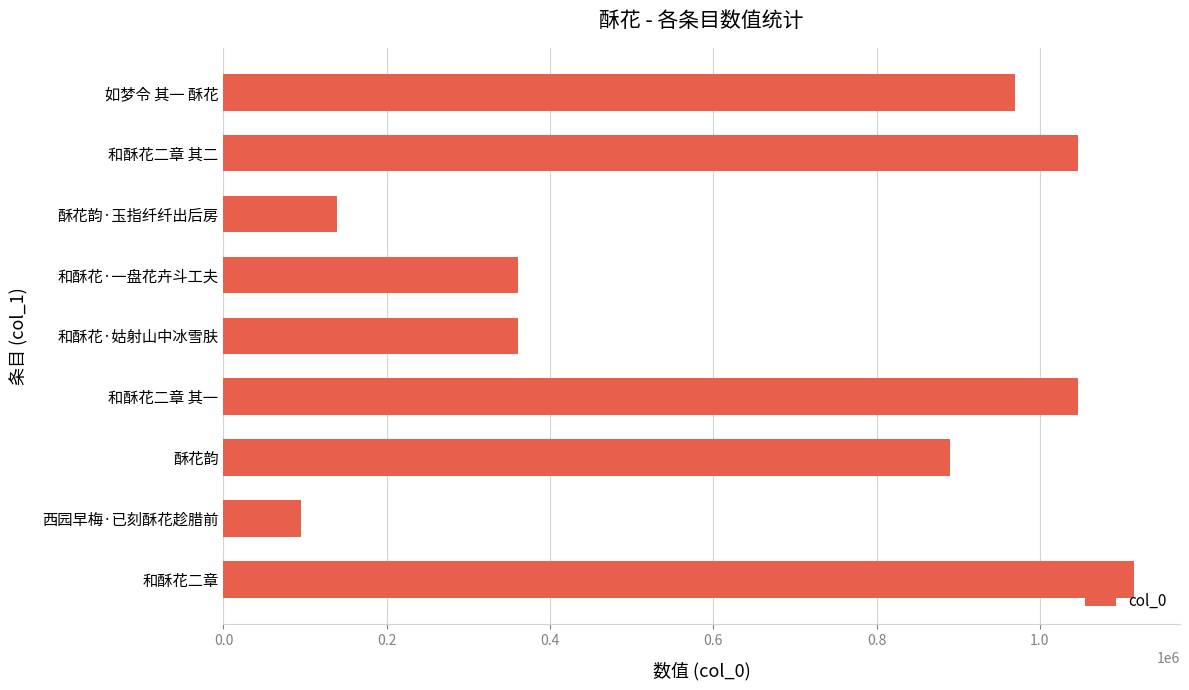

What is the average value?

669221